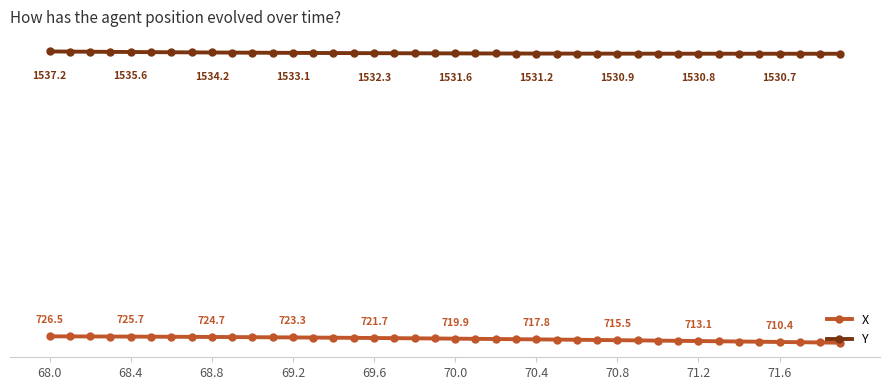

Which category has the highest value in the X series?

68.0